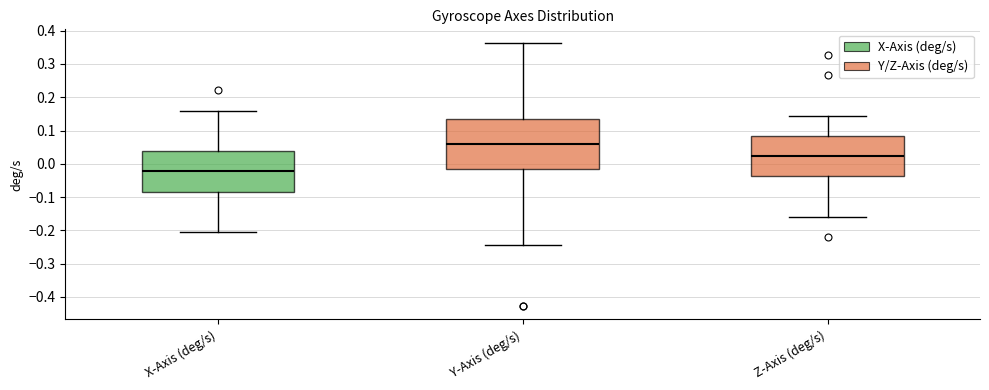

Reading left to right, transcribe this box plot: for each box, give where its median line is, the range the box spans, and where its two whiskers end, as read against the y-axis. The values are not printed on the chart, so give them approximately, as read against the axis.

X-Axis (deg/s): median -0.02, box -0.08 to 0.04, whiskers -0.21 to 0.16
Y-Axis (deg/s): median 0.06, box -0.02 to 0.14, whiskers -0.25 to 0.36
Z-Axis (deg/s): median 0.02, box -0.04 to 0.08, whiskers -0.16 to 0.14